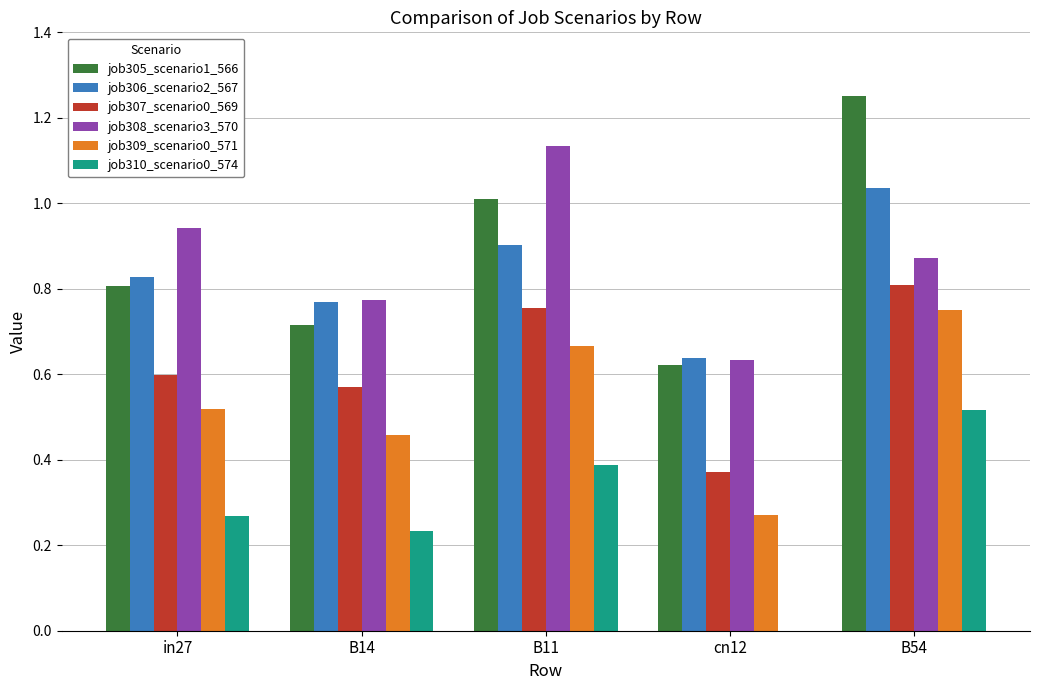

Does the chart contain stacked bars?

No